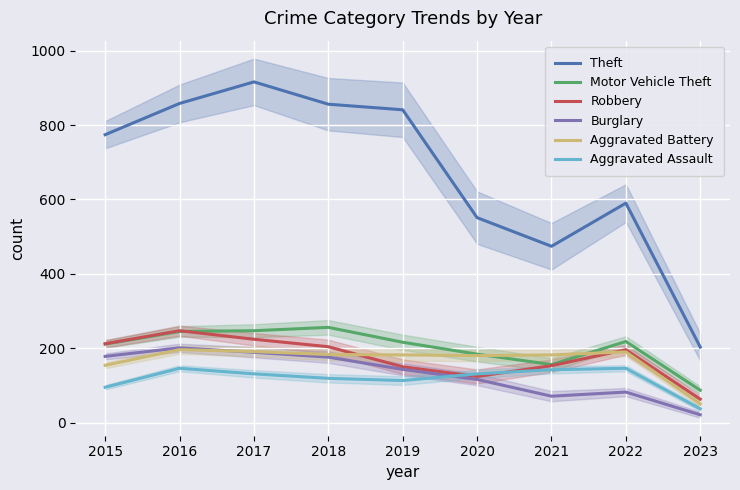

At which category does the chart reach its minimum across all series?

2023